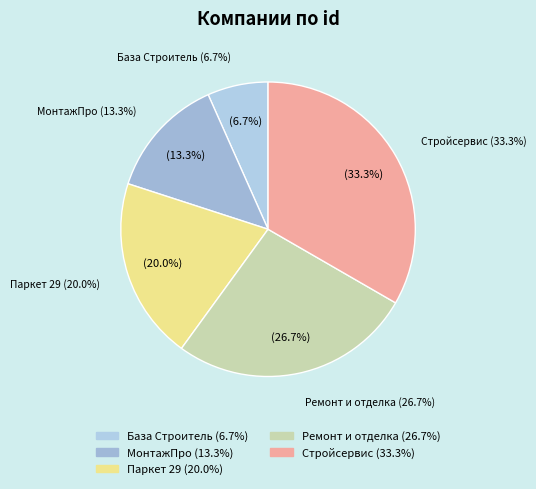

Which category has the biggest portion of the pie?

Стройсервис